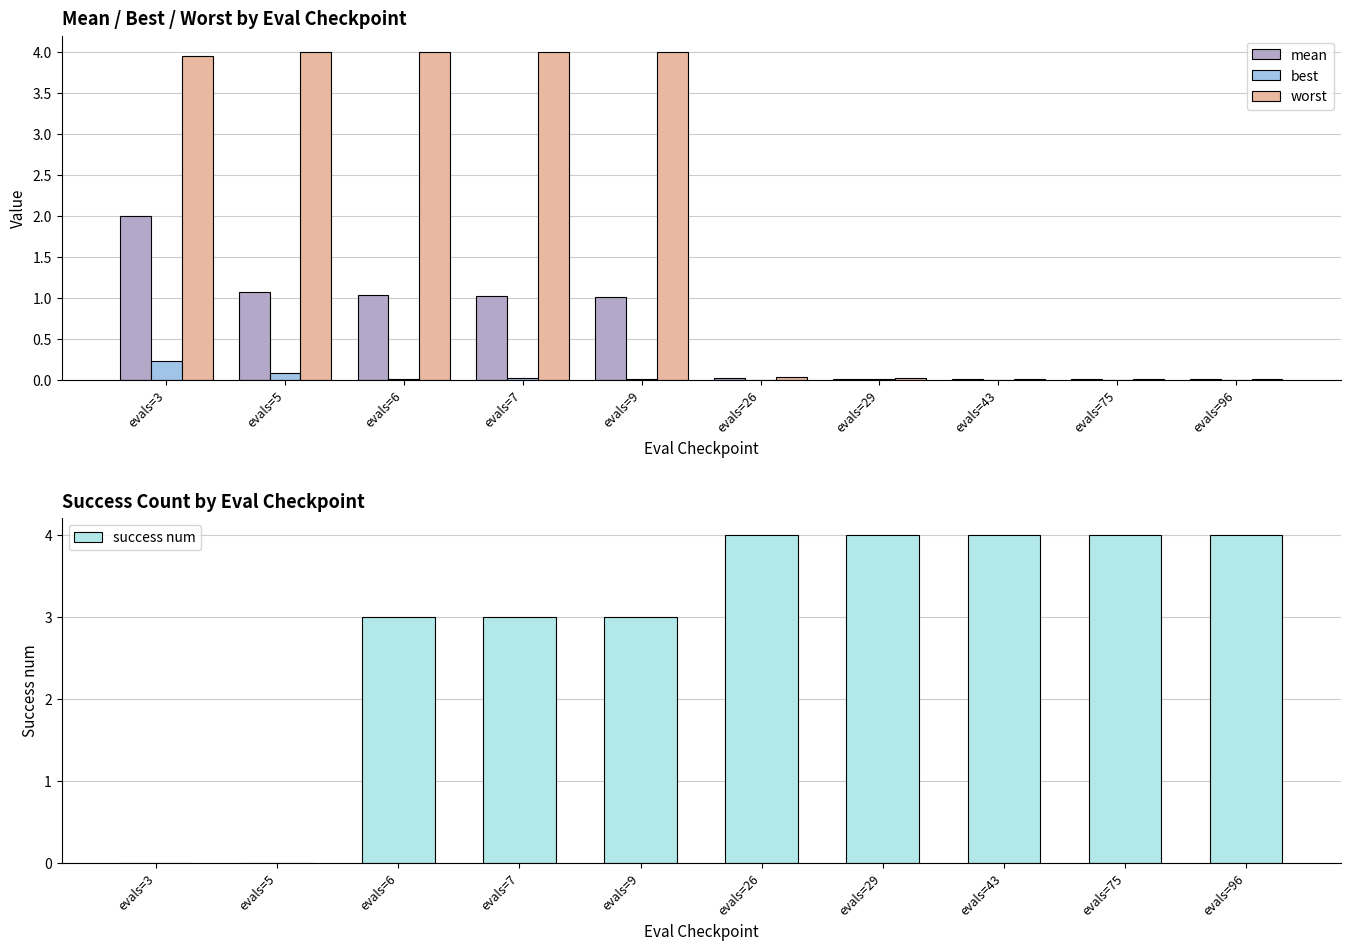

True or false: best has a value of 0.4 at evals=3.

False